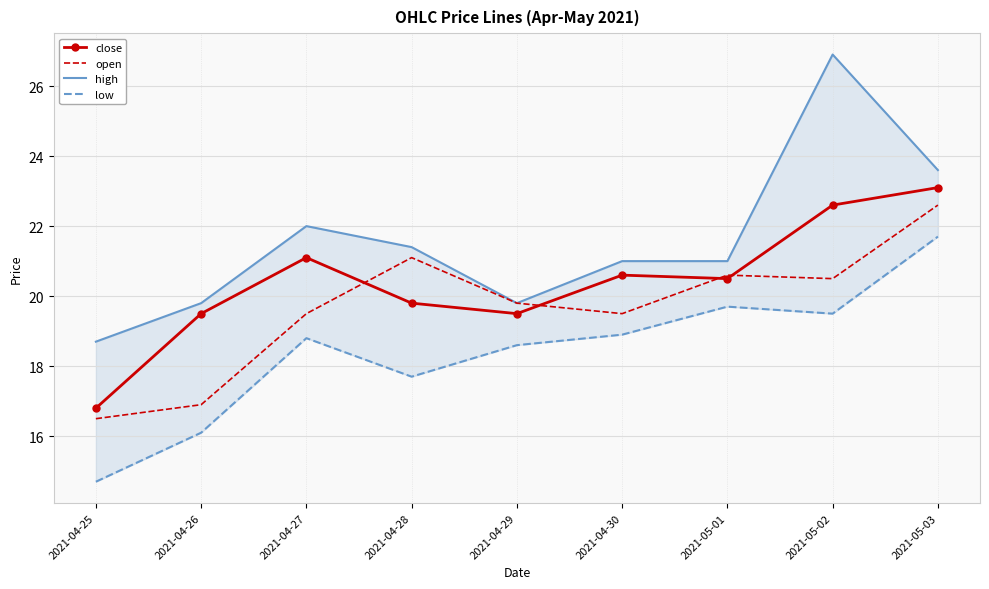

What is the label of the 9th point from the left?

2021-05-03